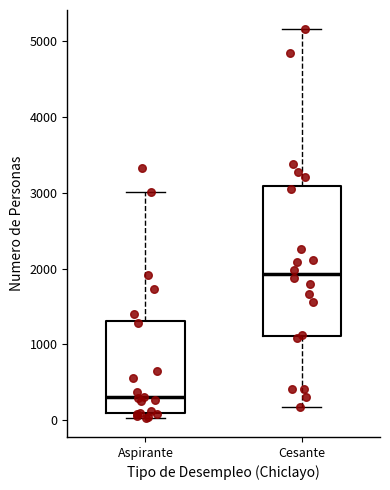

Reading left to right, transcribe this box plot: for each box, give where its median line is, the range the box spans, and where its two whiskers end, as read against the y-axis. The values are not printed on the chart, so give them approximately, as read against the axis.

Aspirante: median 300, box 100 to 1300, whiskers 0 to 3000
Cesante: median 1900, box 1100 to 3100, whiskers 200 to 5200